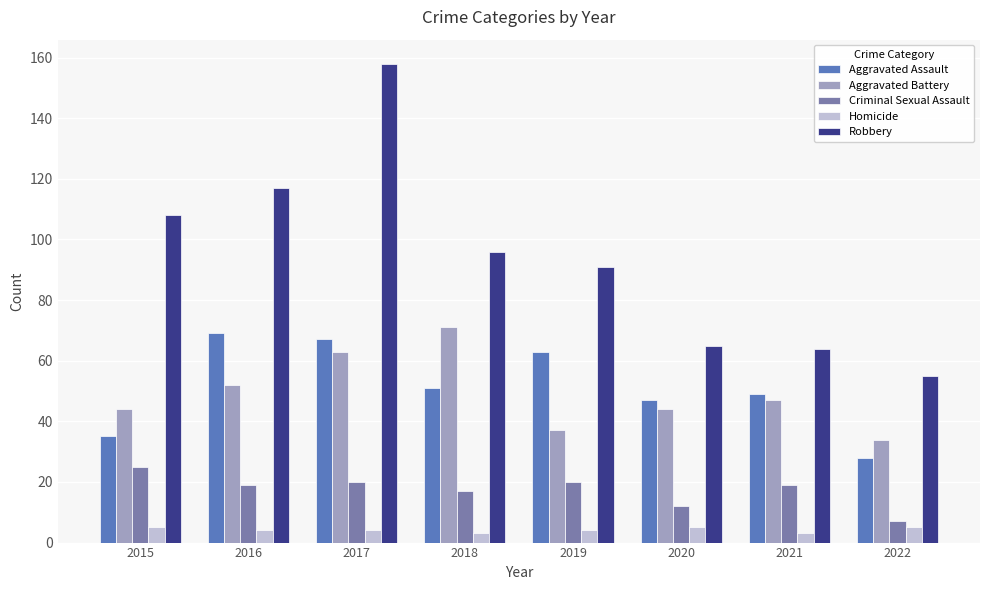

What is the minimum value shown in the chart?

3